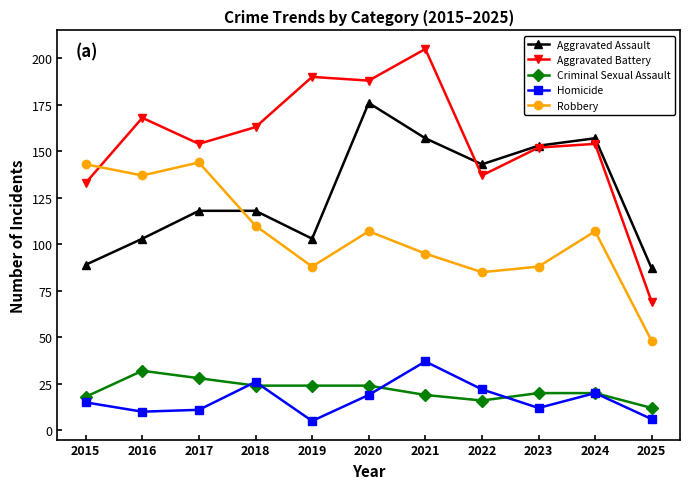

The Robbery series shows 151 at 2023. True or false?

False